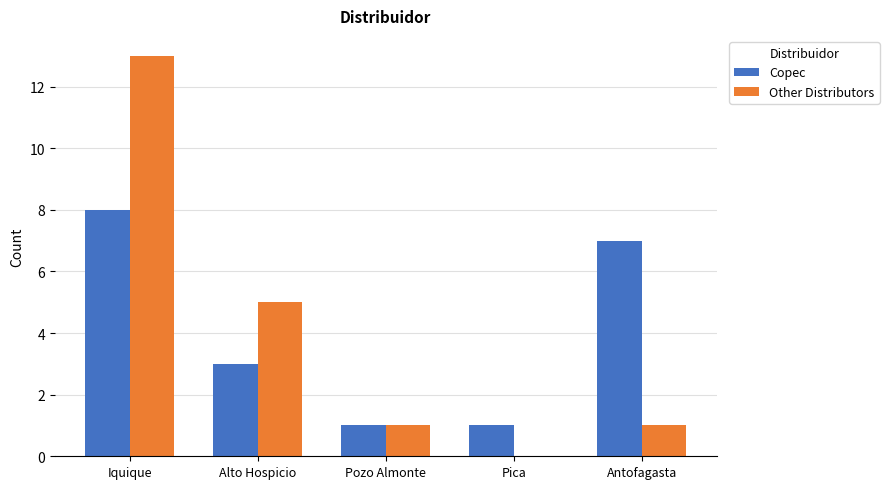

At which label does Copec reach its peak?

Iquique